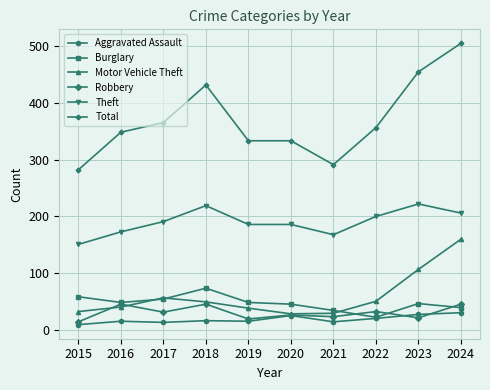

Which category has the highest value in the Motor Vehicle Theft series?

2024